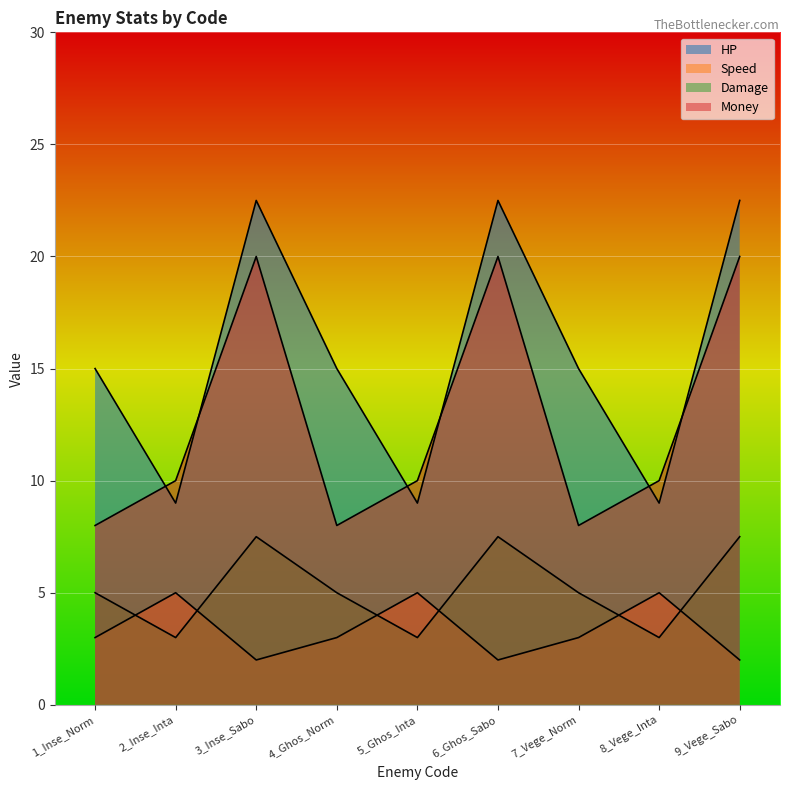

What is the average value of the HP series?

15.5